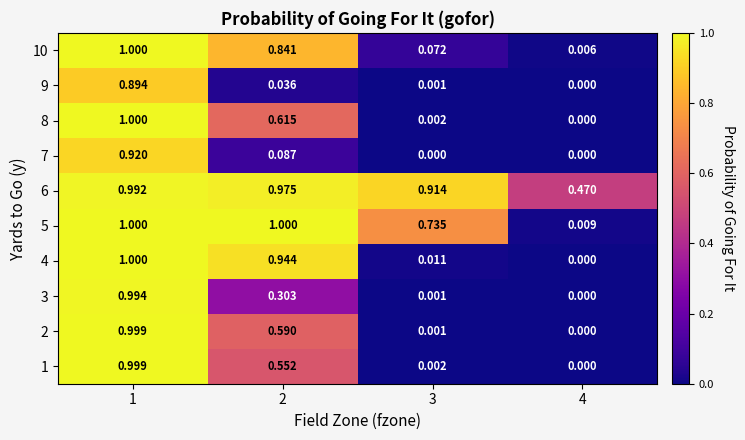

Is the value of 10 at 4 greater than the value of 3 at 4?

Yes